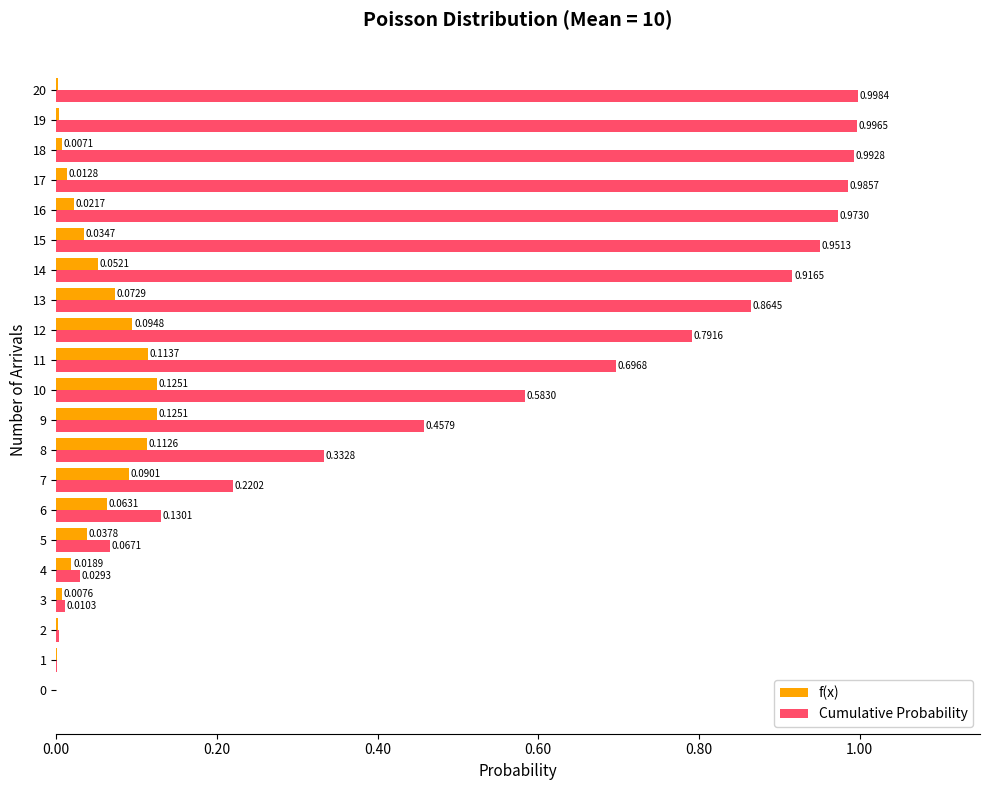

Which series changed the most between 11 and 14?

Cumulative Probability